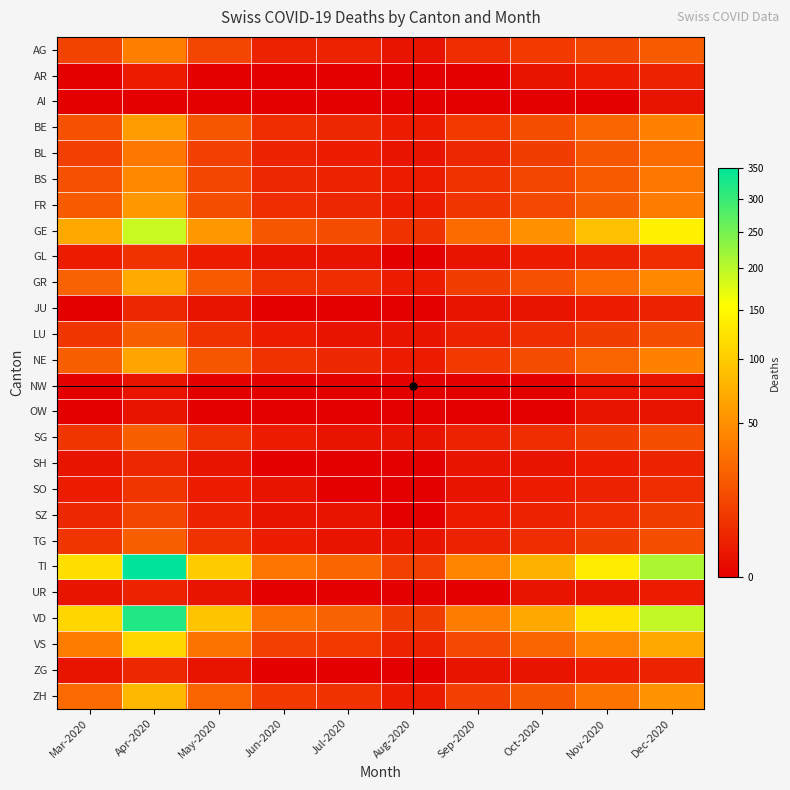

Between Jun-2020 and Sep-2020, which series saw the biggest shift?

GE